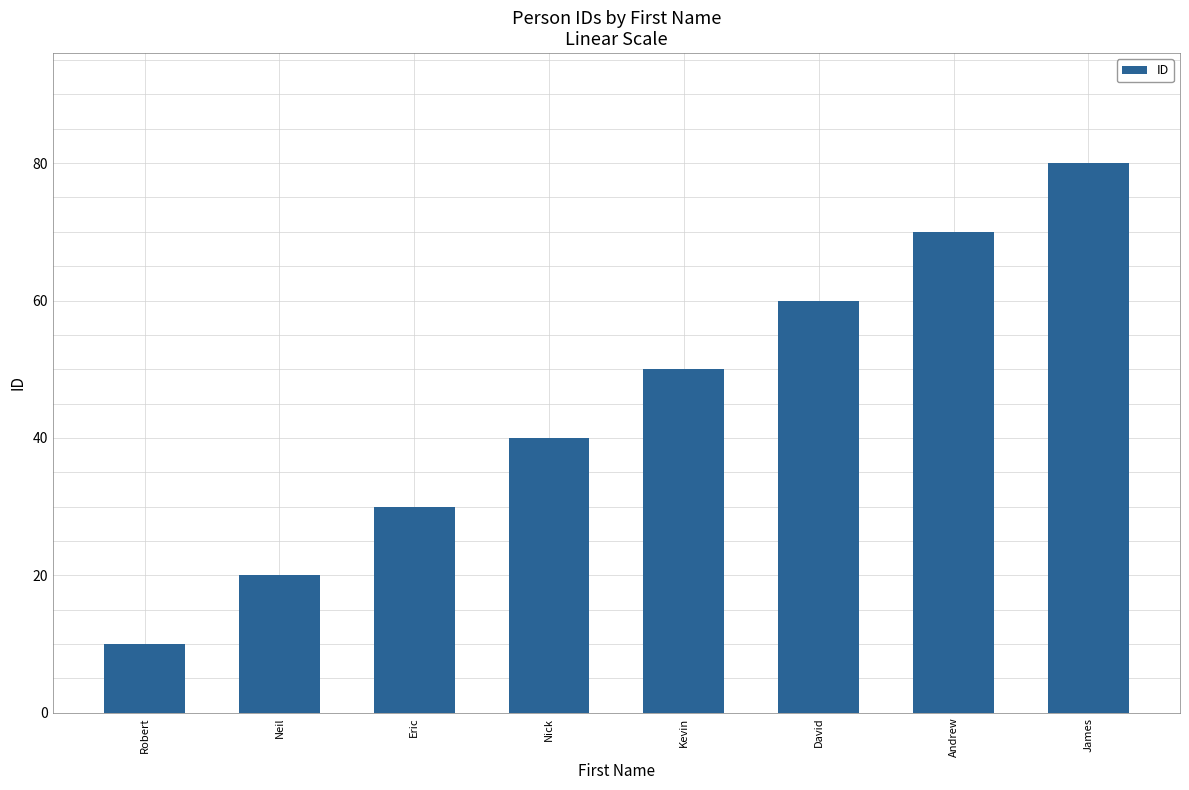

Reading left to right, list all the values displayed in this chart.

Robert=10	Neil=20	Eric=30	Nick=40	Kevin=50	David=60	Andrew=70	James=80